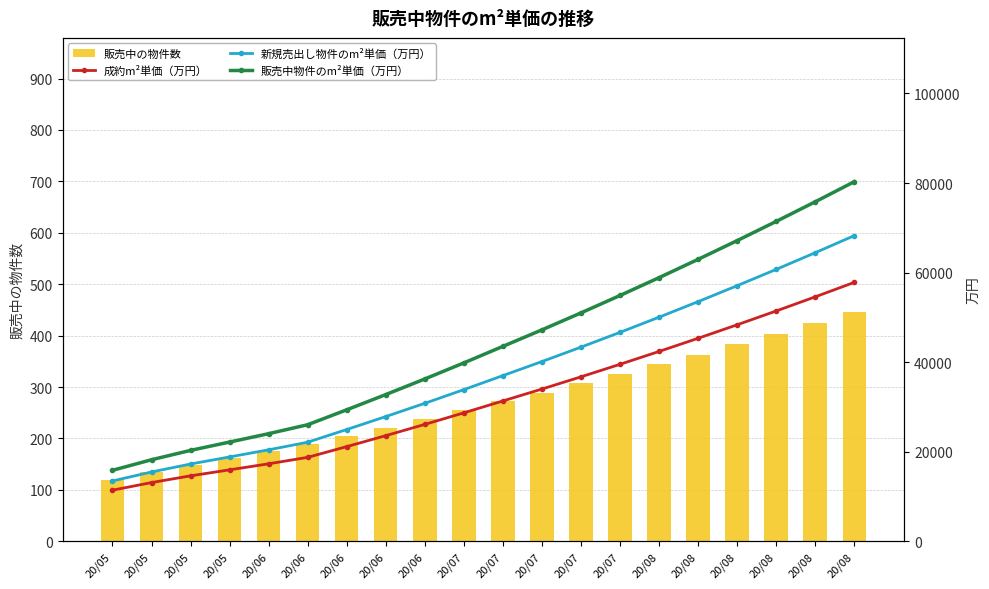

What is the value of the 新規売出し物件のm²単価（万円） bar at the 2nd from the left?

13466.2